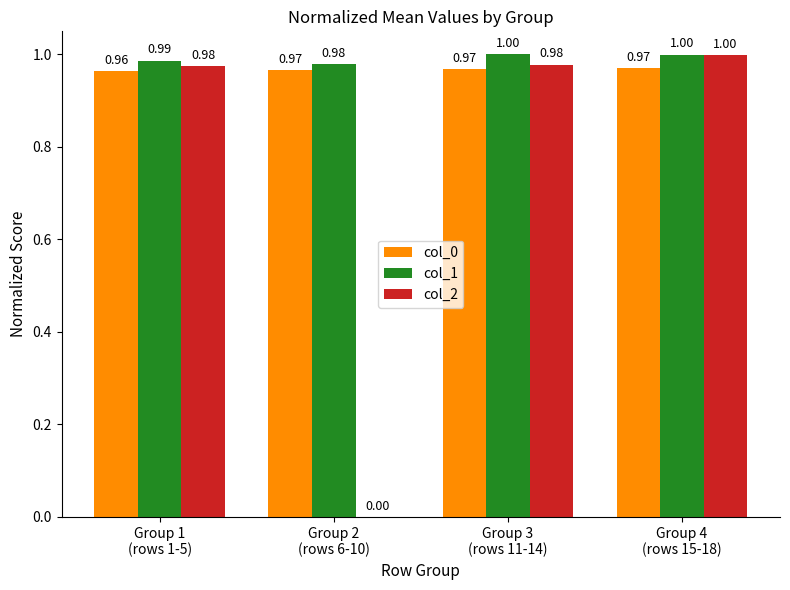

Reading left to right, list all the values displayed in this chart.

col_0: 1.0	1.0	1.0	1.0
col_1: 1.0	1.0	1.0	1.0
col_2: 1.0	0.0	1.0	1.0